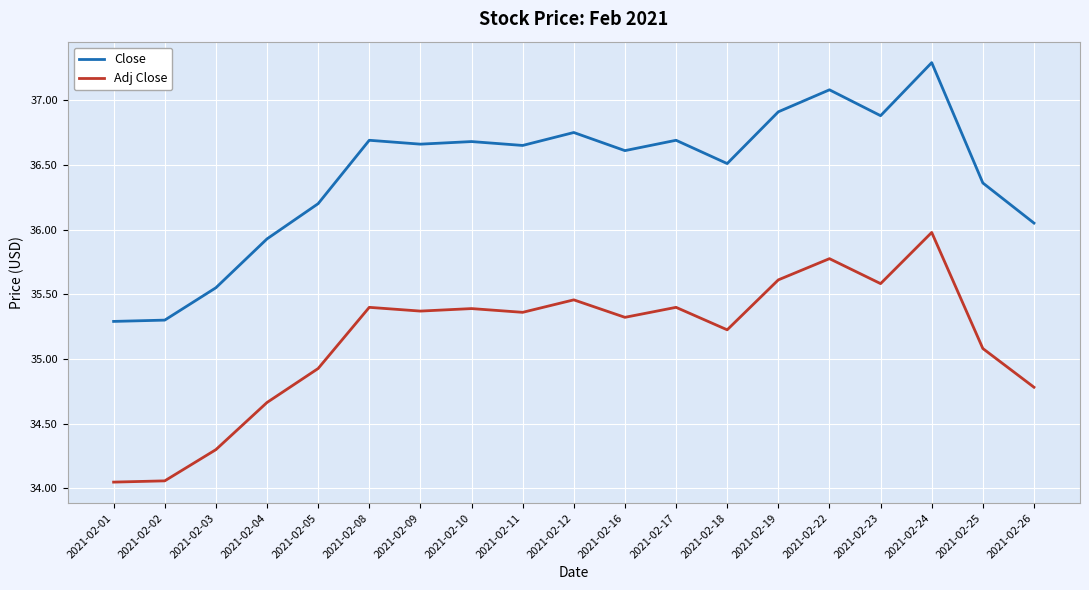

Is it true that Close equals 36.5 at 2021-02-18?

True